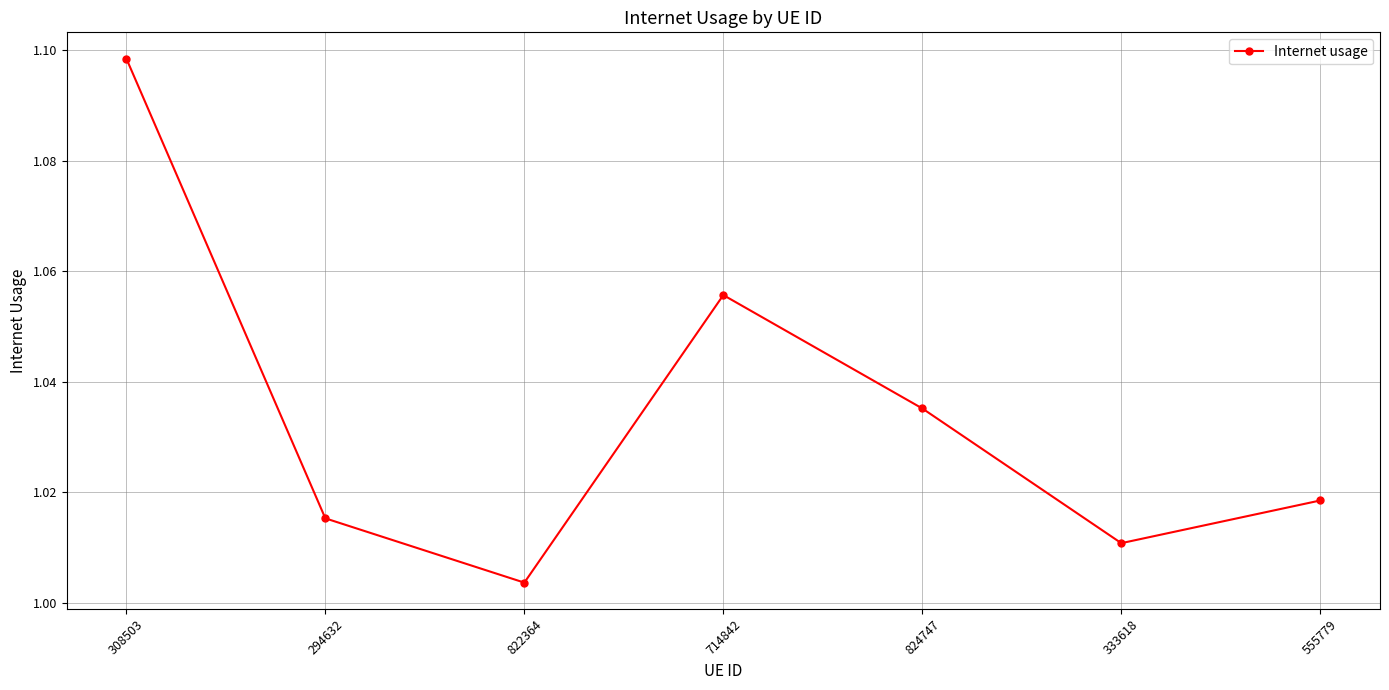

Does the chart have visible grid lines?

Yes